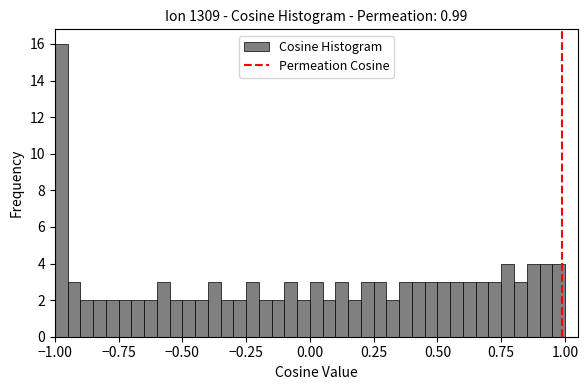

Read against the x-axis, roughly where is the centre of the tallest bar?

-0.95